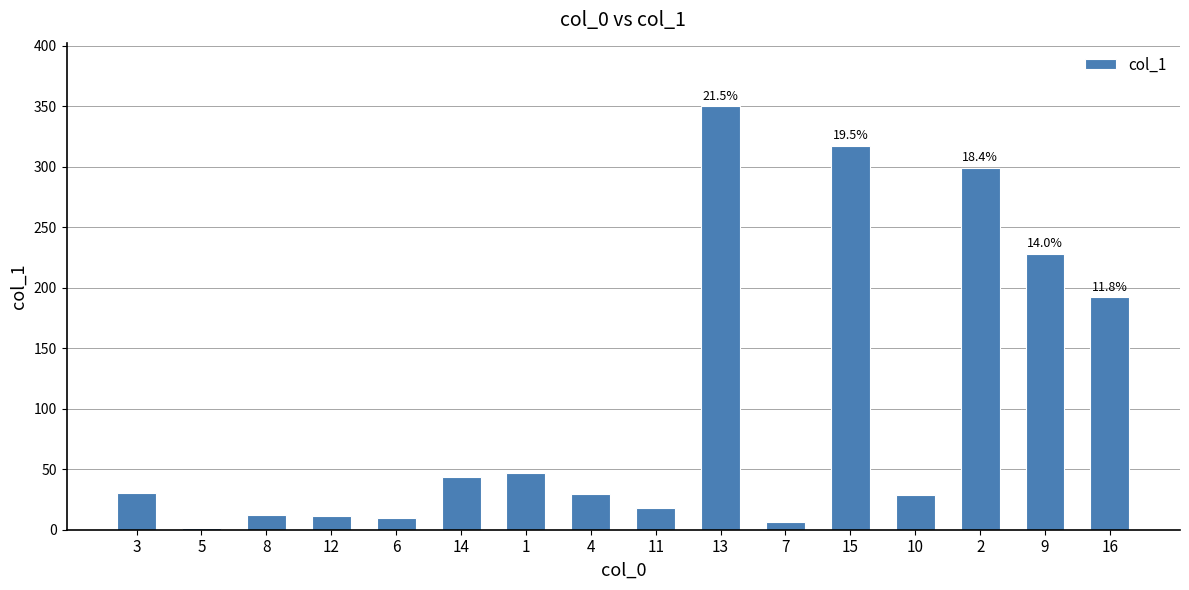

Which has a higher value, 13 or 2?

13